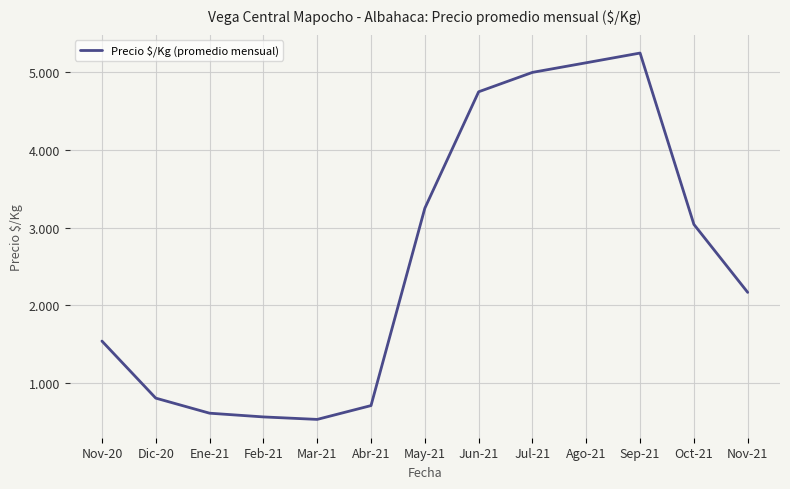

What is the ratio of the value at Nov-21 to the value at Dic-20?

2.7